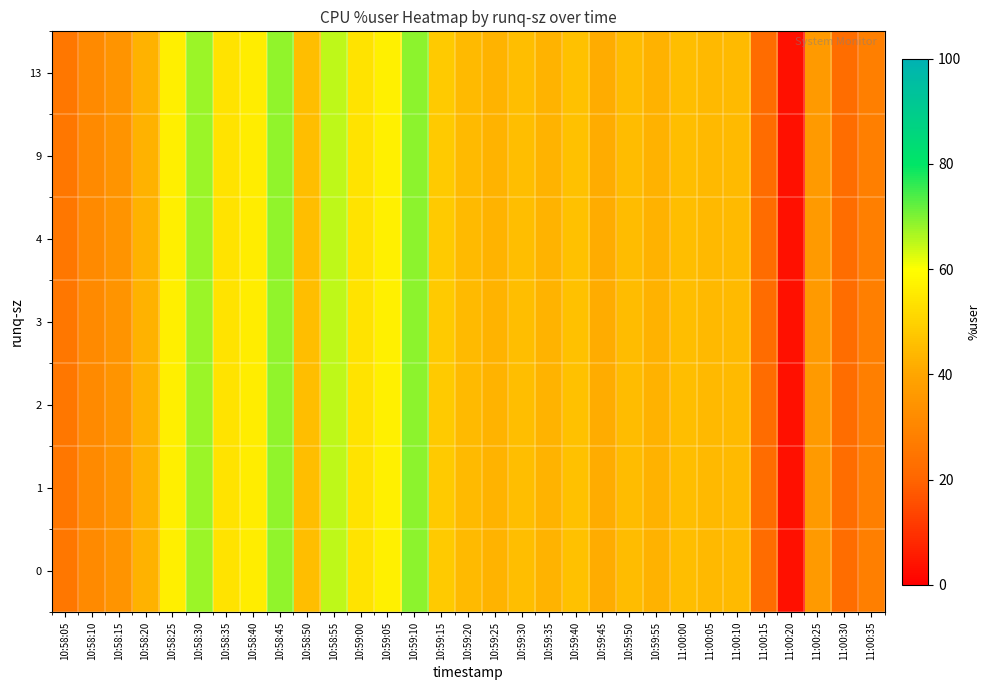

Which series has the widest spread of values?

row_0